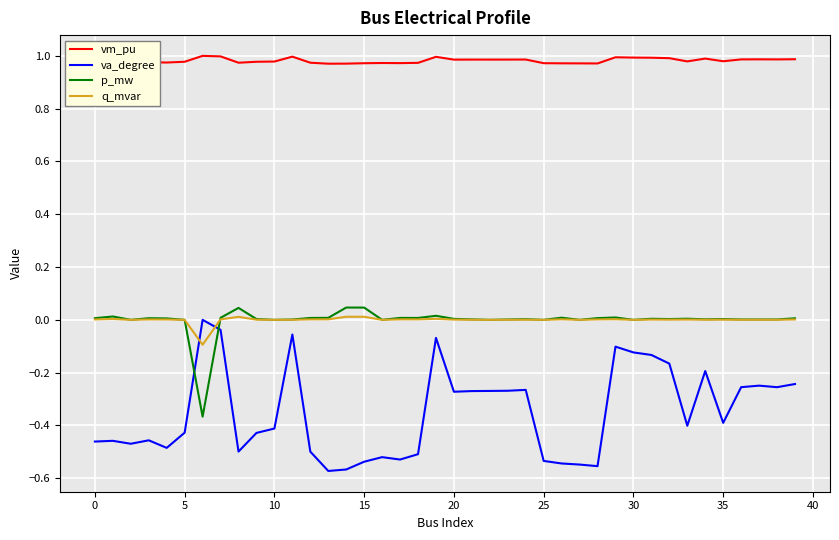

What are all the series names shown in the legend?

vm_pu, va_degree, p_mw, q_mvar